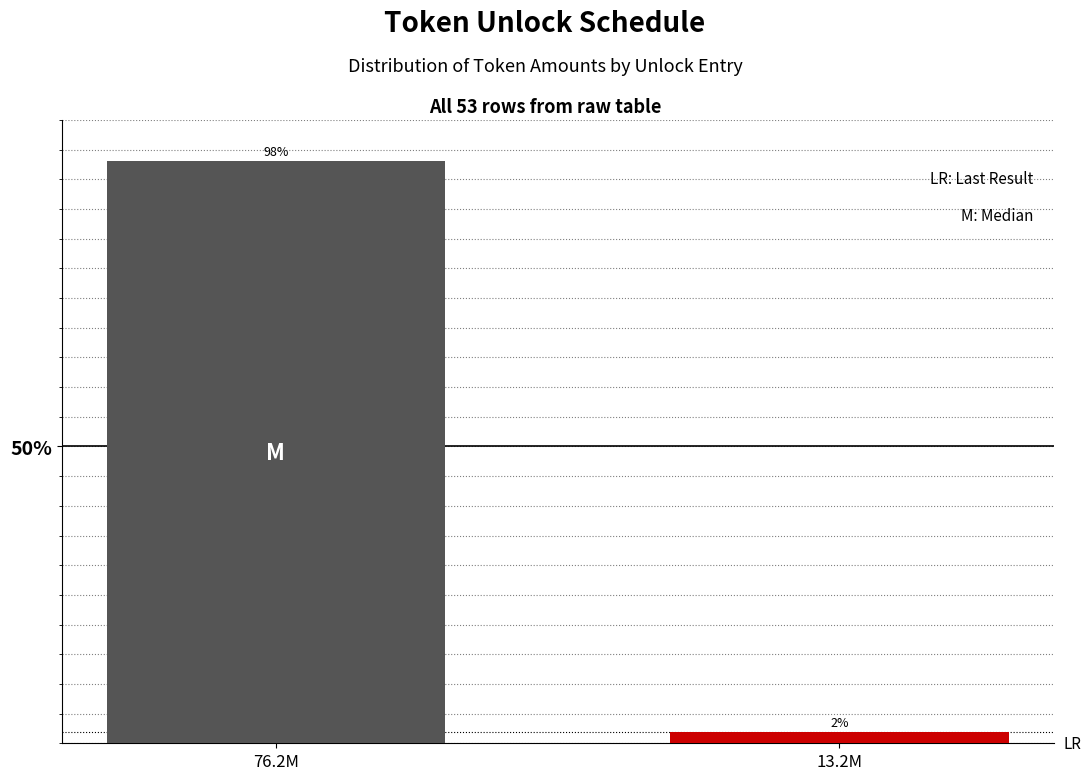

What is the label of the 2nd bar from the left?

13.2M